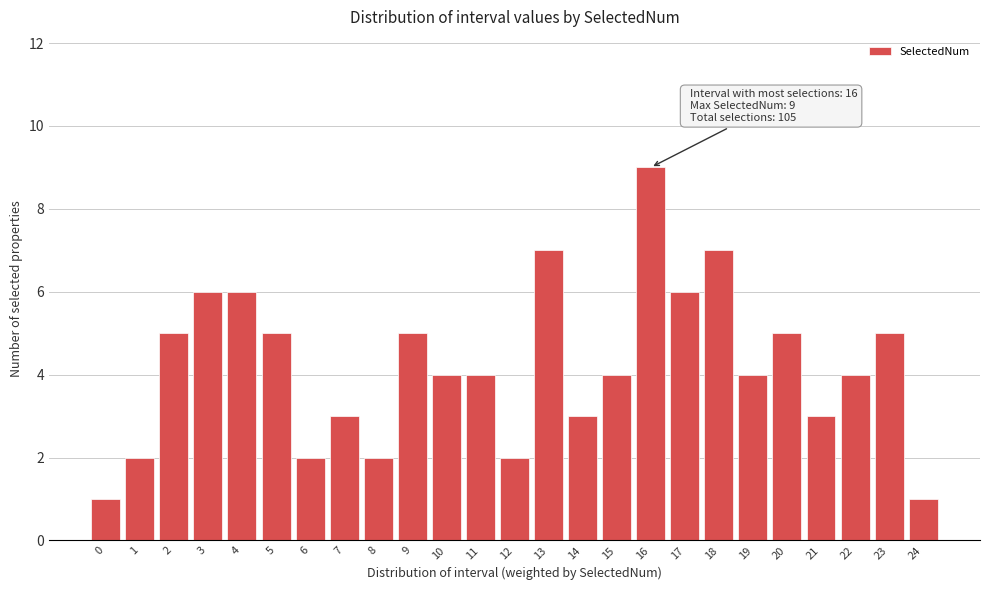

Reading left to right, list all the values displayed in this chart.

0=1	1=2	2=5	3=6	4=6	5=5	6=2	7=3	8=2	9=5	10=4	11=4	12=2	13=7	14=3	15=4	16=9	17=6	18=7	19=4	20=5	21=3	22=4	23=5	24=1